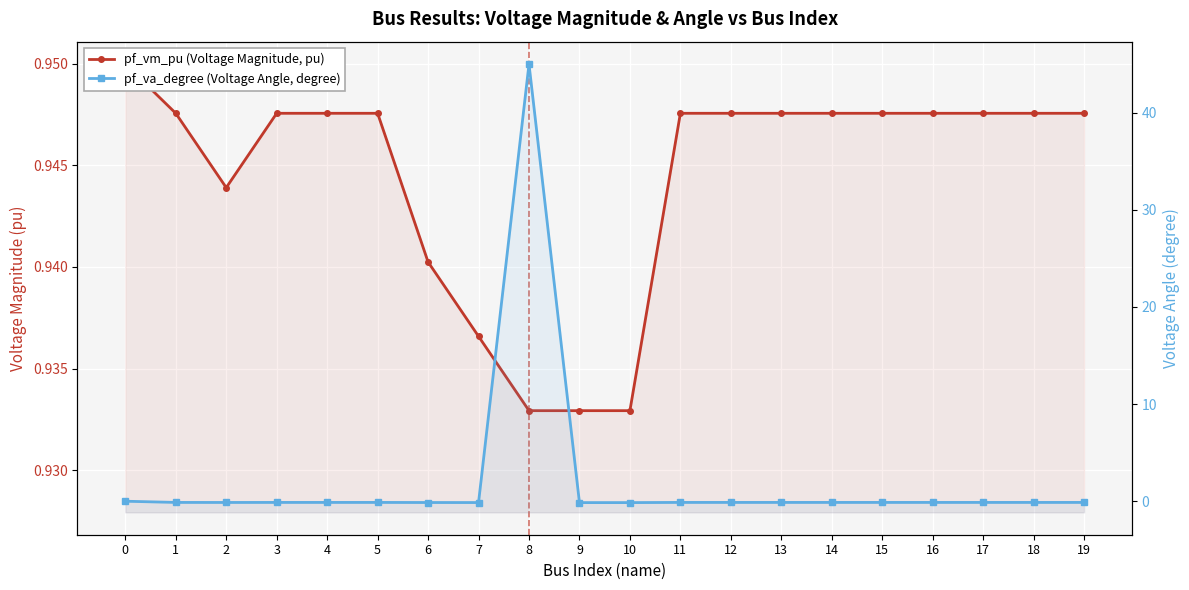

Reading left to right, extract all data points from this chart.

pf_vm_pu (Voltage Magnitude, pu): 0=0.9	1=0.9	2=0.9	3=0.9	4=0.9	5=0.9	6=0.9	7=0.9	8=0.9	9=0.9	10=0.9	11=0.9	12=0.9	13=0.9	14=0.9	15=0.9	16=0.9	17=0.9	18=0.9	19=0.9
pf_va_degree (Voltage Angle, degree): 0=-0.0	1=-0.1	2=-0.1	3=-0.1	4=-0.1	5=-0.1	6=-0.1	7=-0.1	8=45.0	9=-0.1	10=-0.1	11=-0.1	12=-0.1	13=-0.1	14=-0.1	15=-0.1	16=-0.1	17=-0.1	18=-0.1	19=-0.1